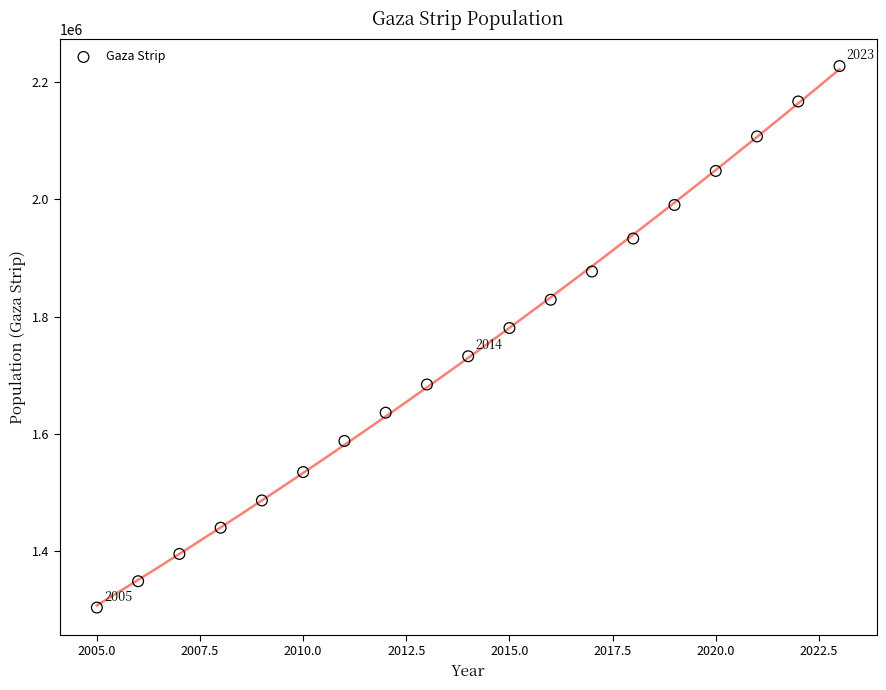

What Y value in the scatter plot is closest to 1765466?

1780426